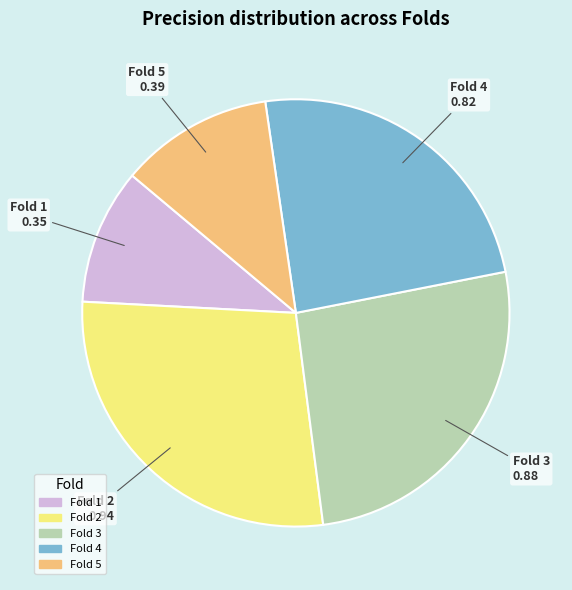

Rank the categories by value from lowest to highest.

Fold 1, Fold 5, Fold 4, Fold 3, Fold 2